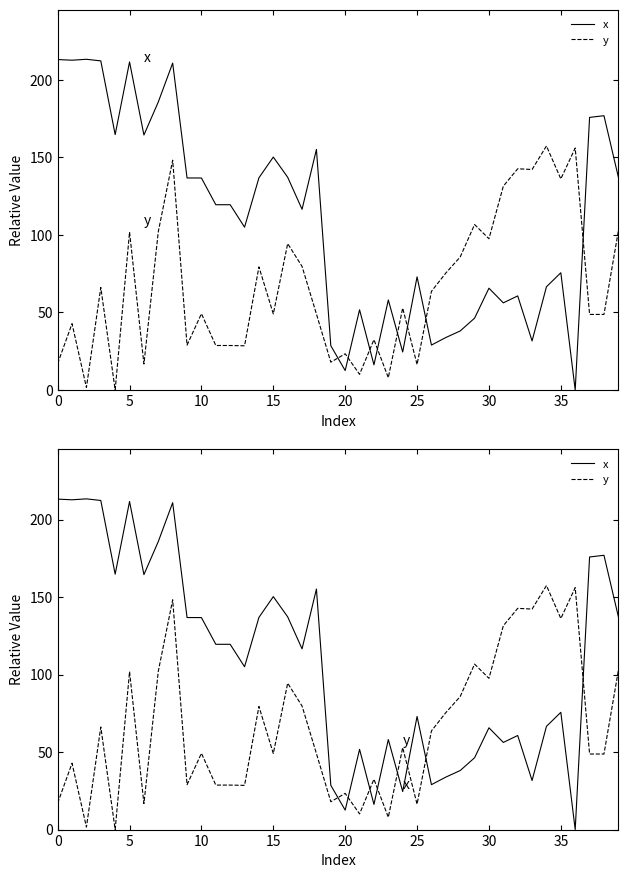

True or false: x has more than 2 interior local peaks.

True